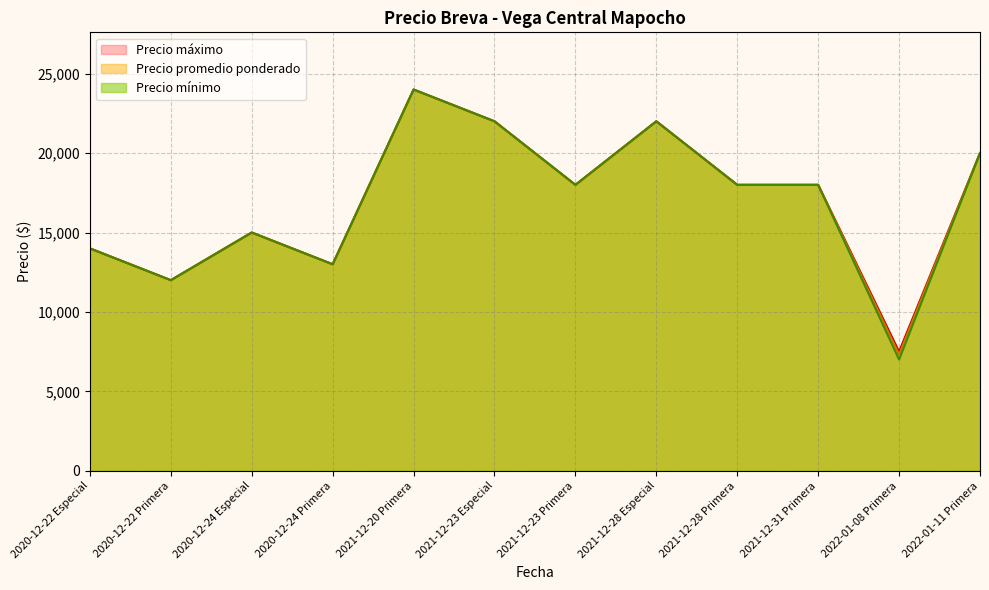

What is the minimum value for Precio máximo?

7500